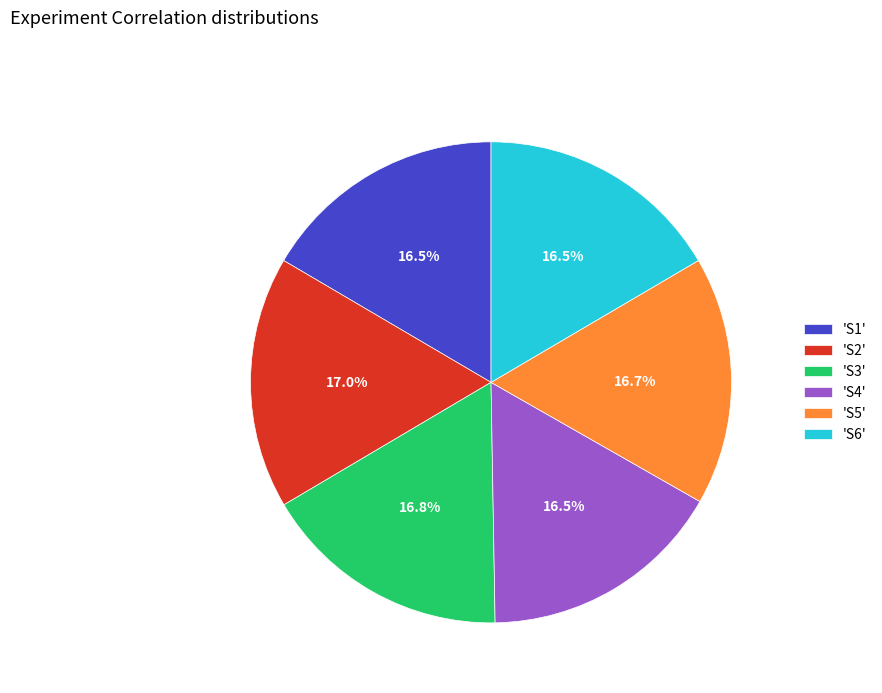

Is there any slice that represents more than half of the pie?

No